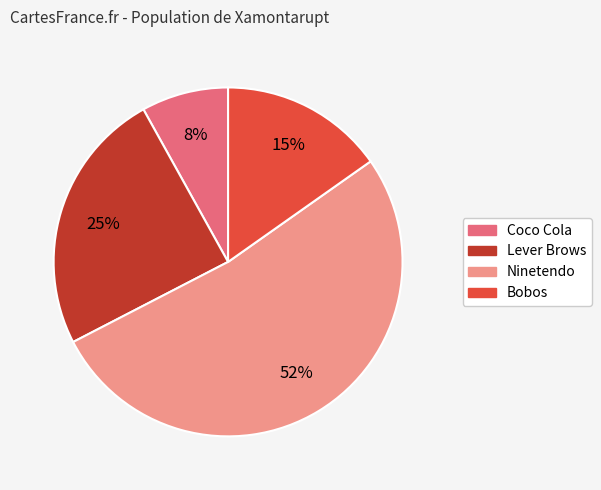

True or false: Coco Cola accounts for 8% of the total.

True